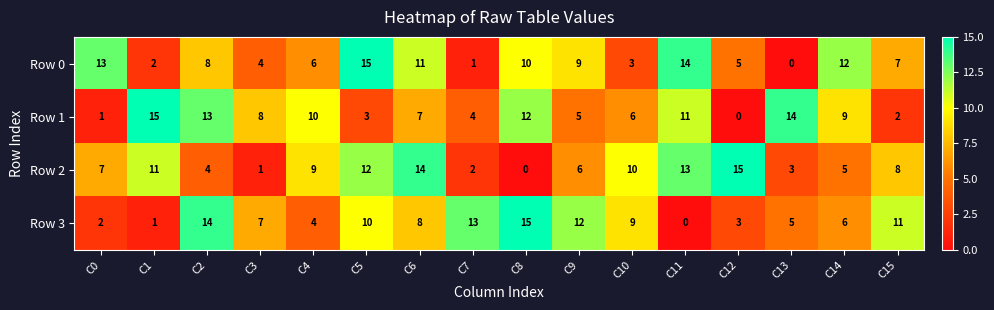

What is the total value across all series at C10?

28